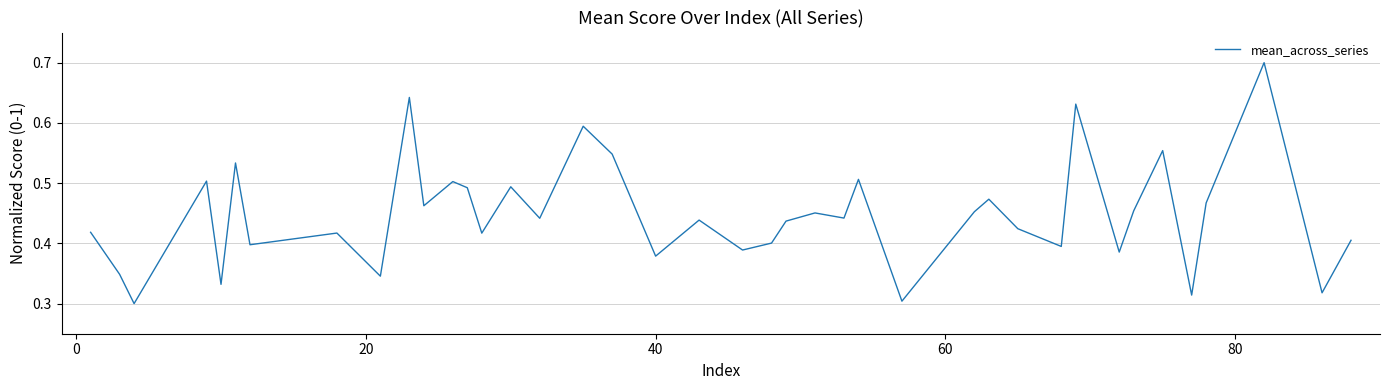

What is the greatest value displayed?

0.7